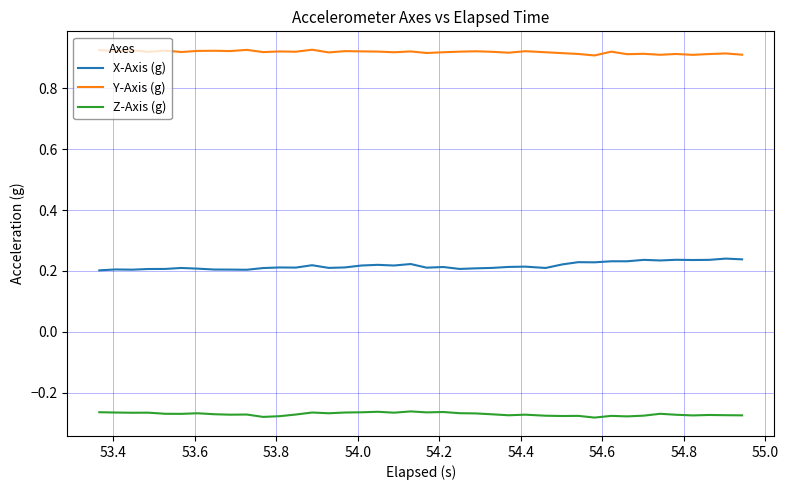

List the series in order of their overall mean, highest first.

Y-Axis (g), X-Axis (g), Z-Axis (g)